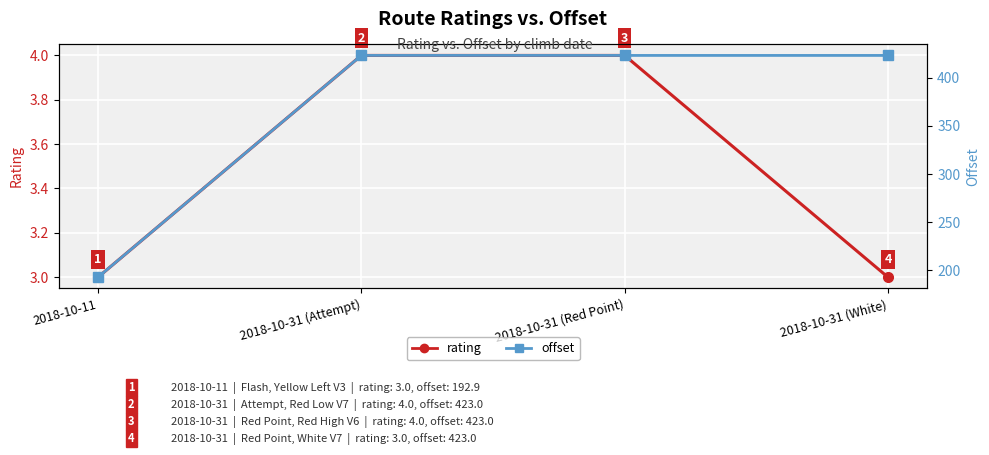

What position from the right is 2018-10-31 (Attempt)?

3